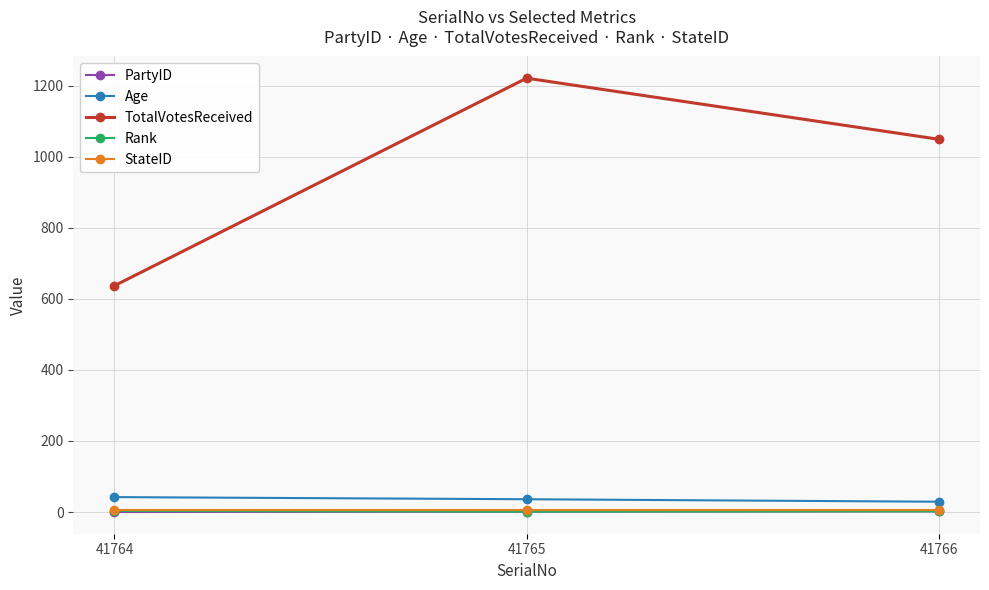

Which label corresponds to the largest value in the chart?

41765